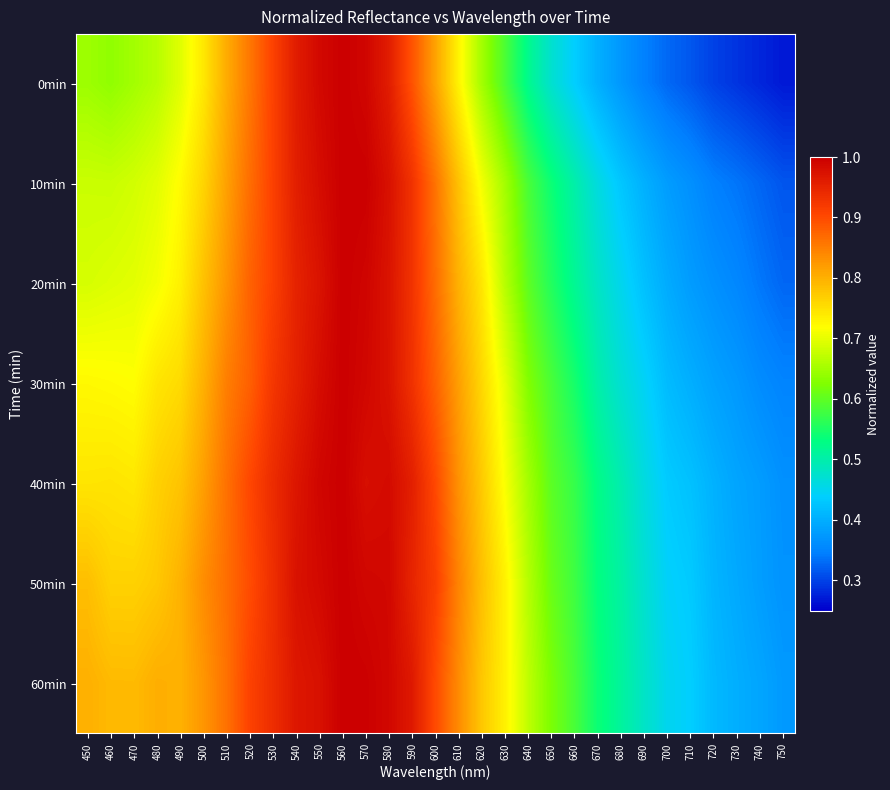

Which series has the widest spread of values?

0min